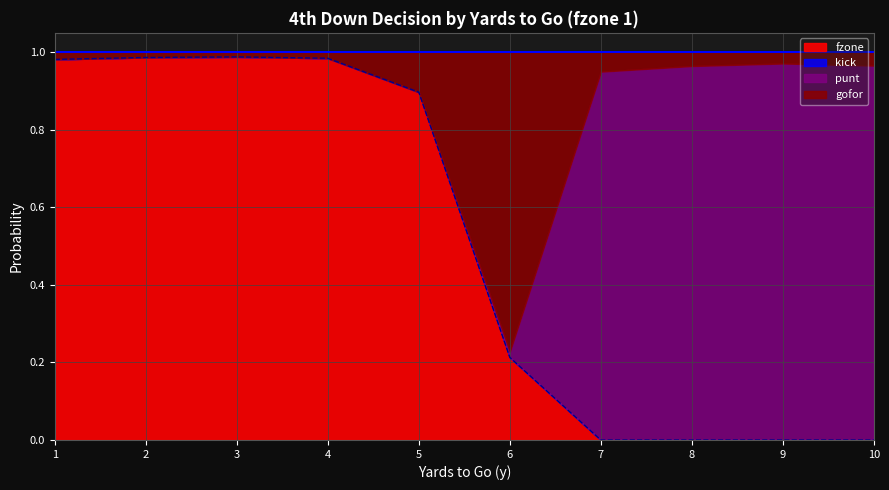

Is it true that punt equals 0.0 at 2?

True